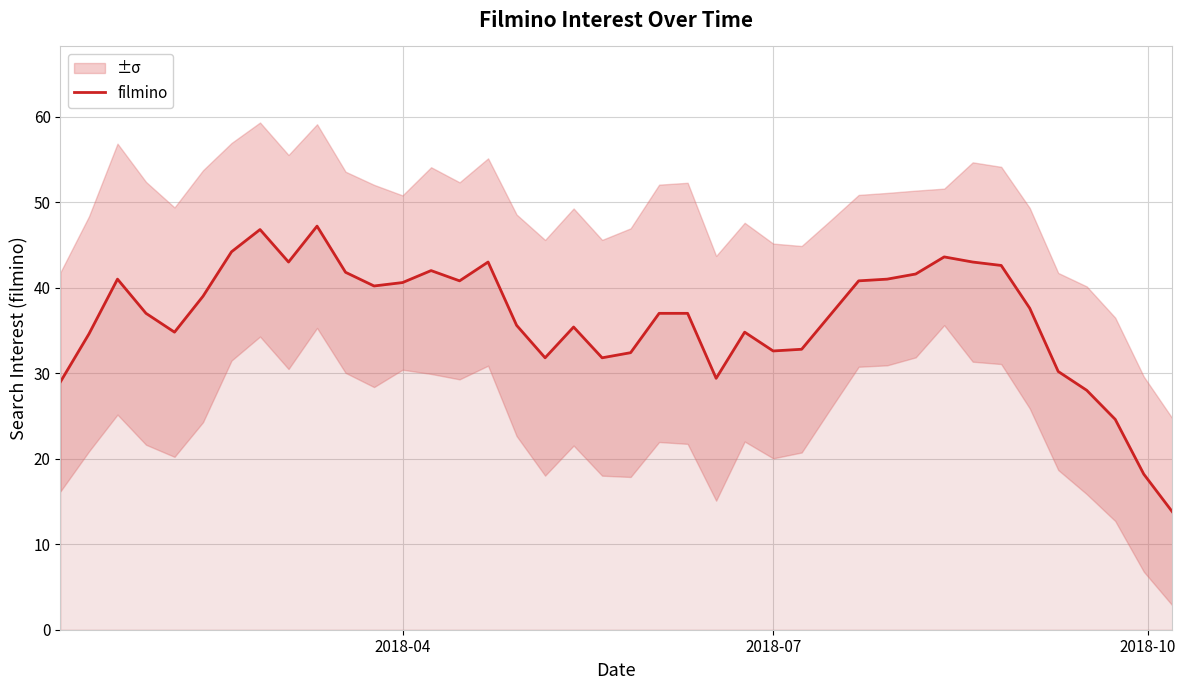

What is the value of the 39th point from the left?

18.2